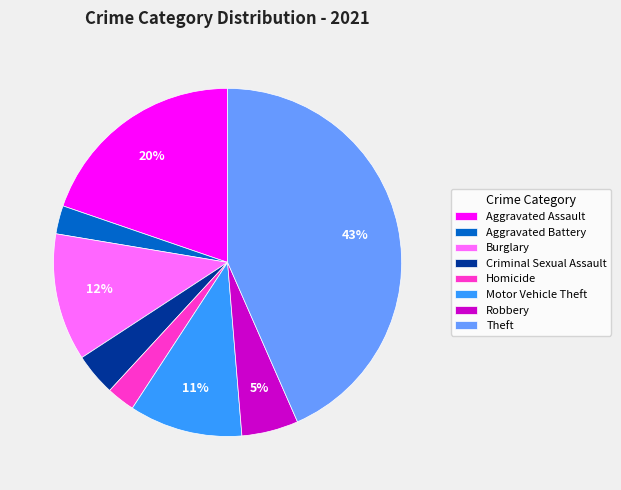

How many slices are in this pie chart?

8